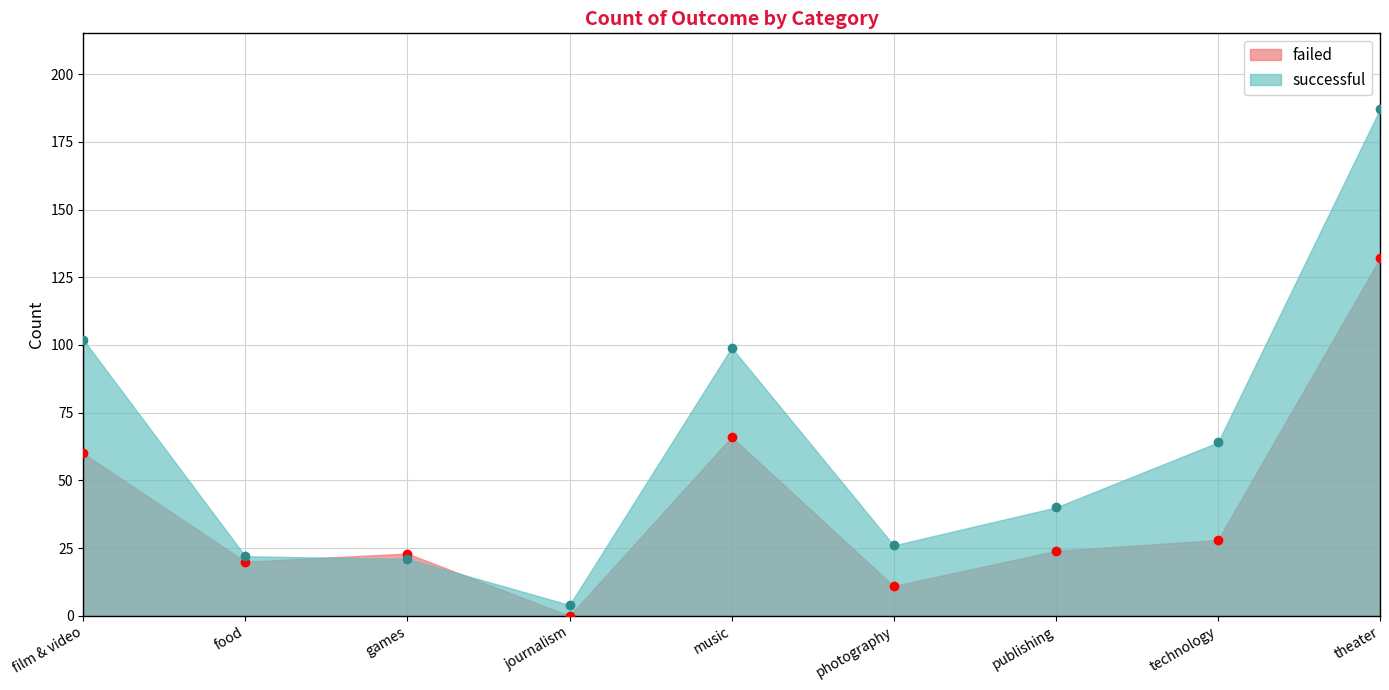

Reading left to right, transcribe all the data shown in this chart.

failed: 60	20	23	0	66	11	24	28	132
successful: 102	22	21	4	99	26	40	64	187